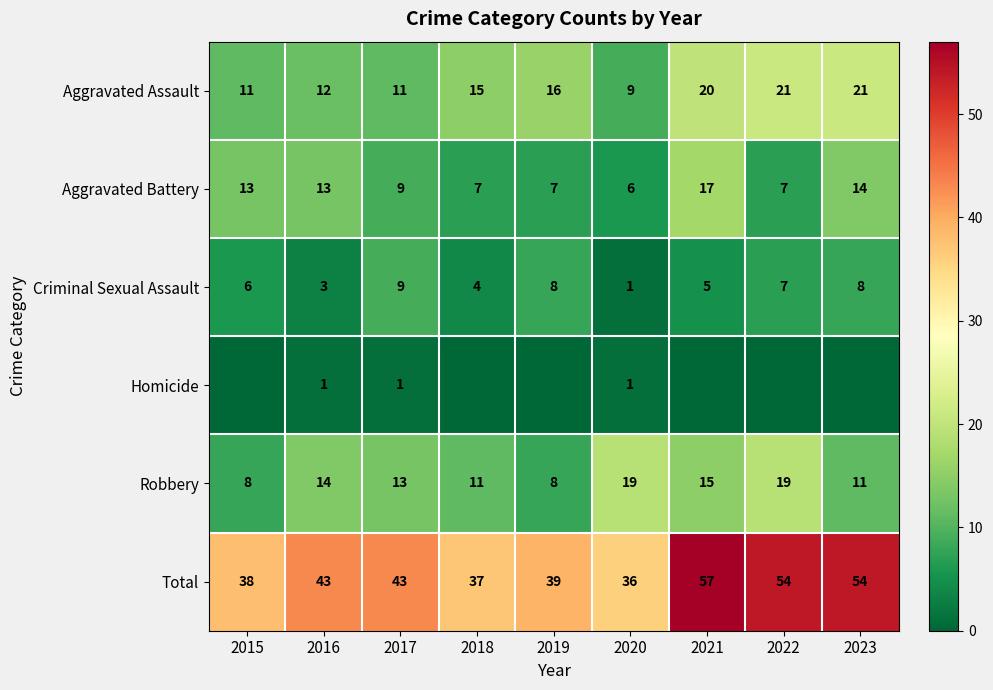

Where does the Aggravated Battery series first go above 9?

2015